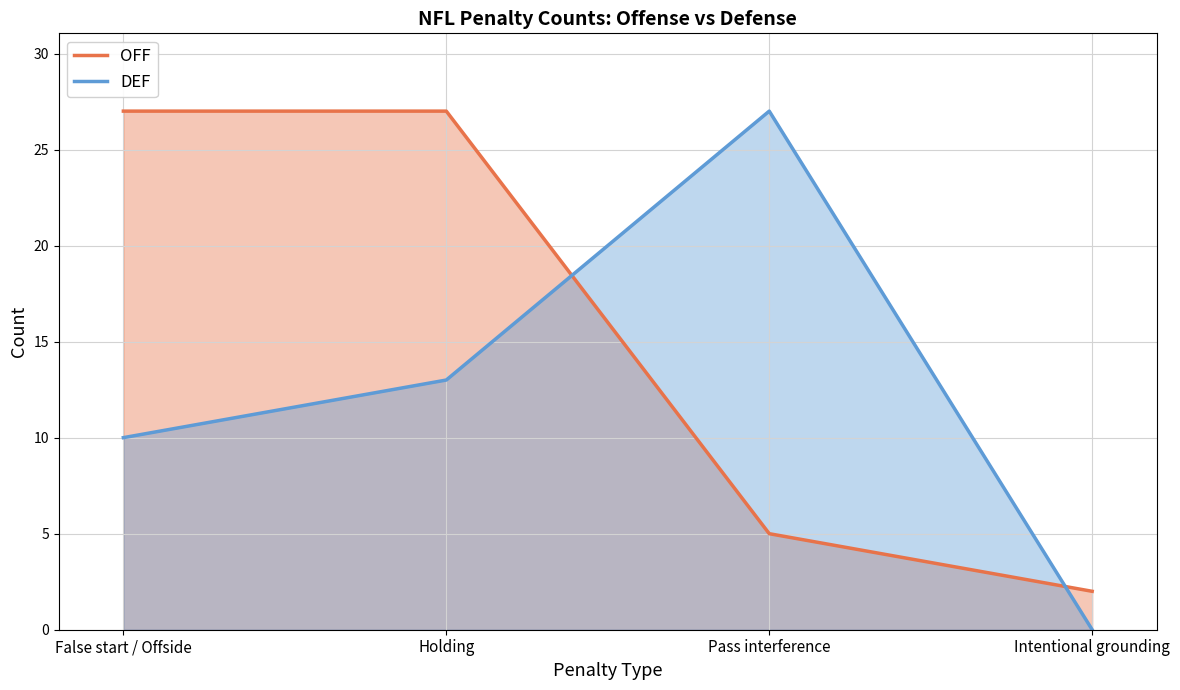

At which label does DEF reach its peak?

Pass interference